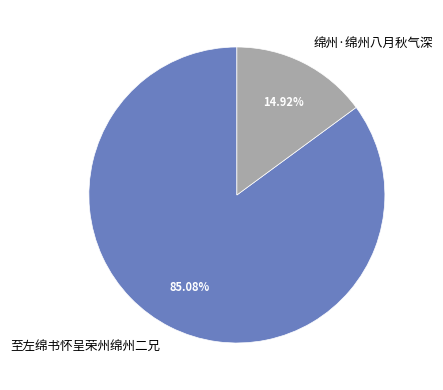

Which slice is the largest?

至左绵书怀呈荣州绵州二兄